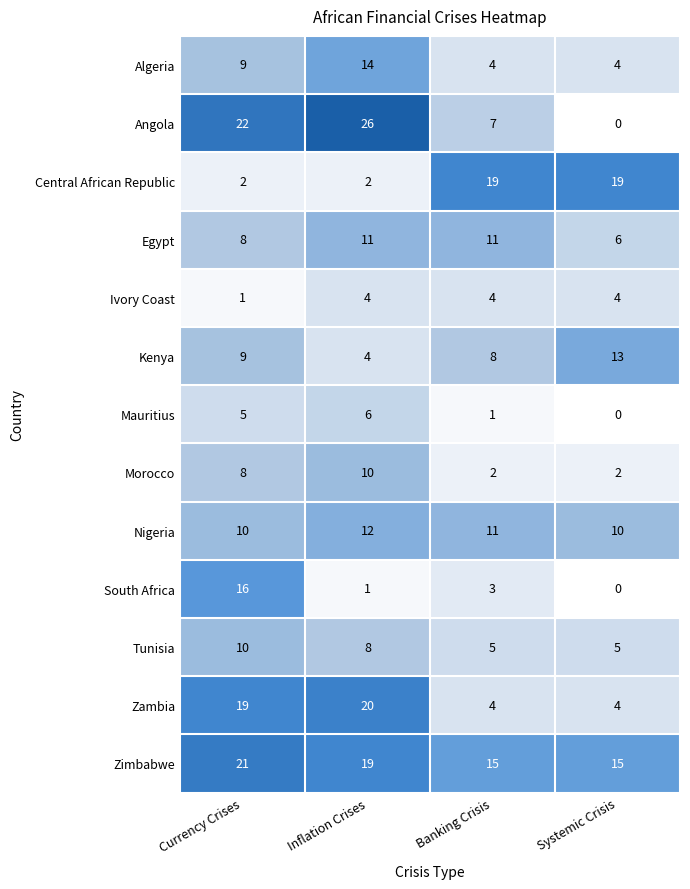

How many data points does each series have?

4